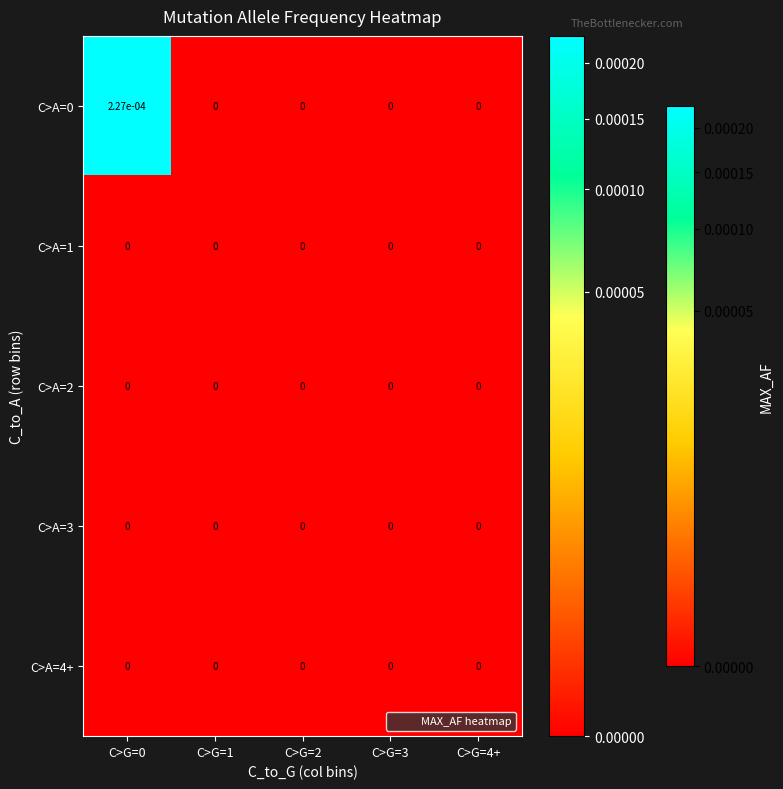

Is it true that C>A=3 equals 0.0 at C>G=2?

True